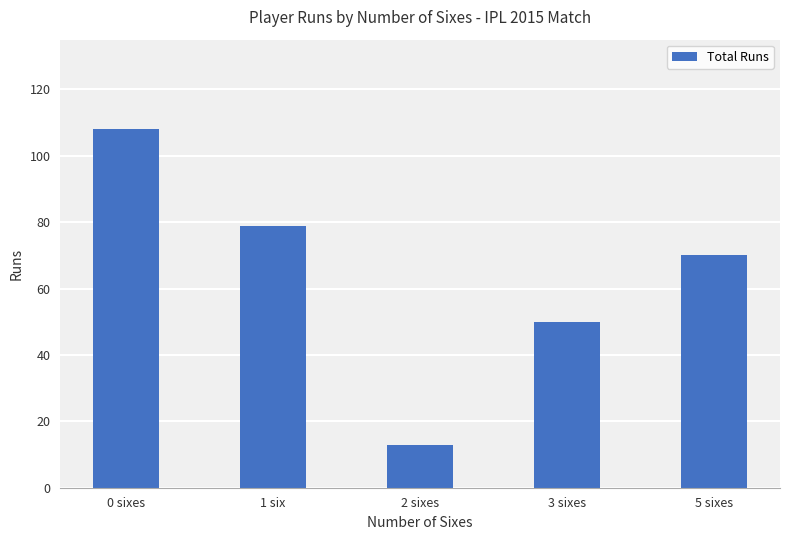

How many bars are there in total?

5